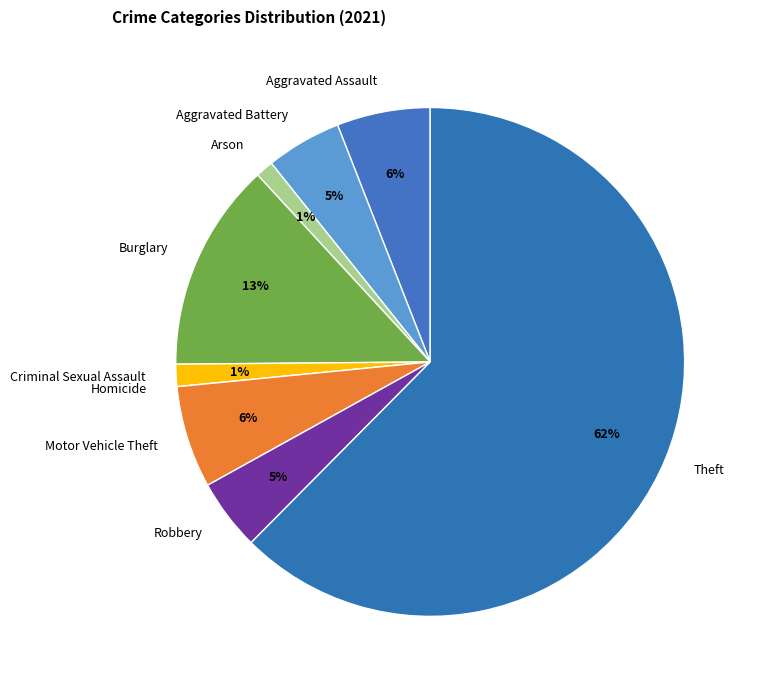

Which category accounts for the majority?

Theft